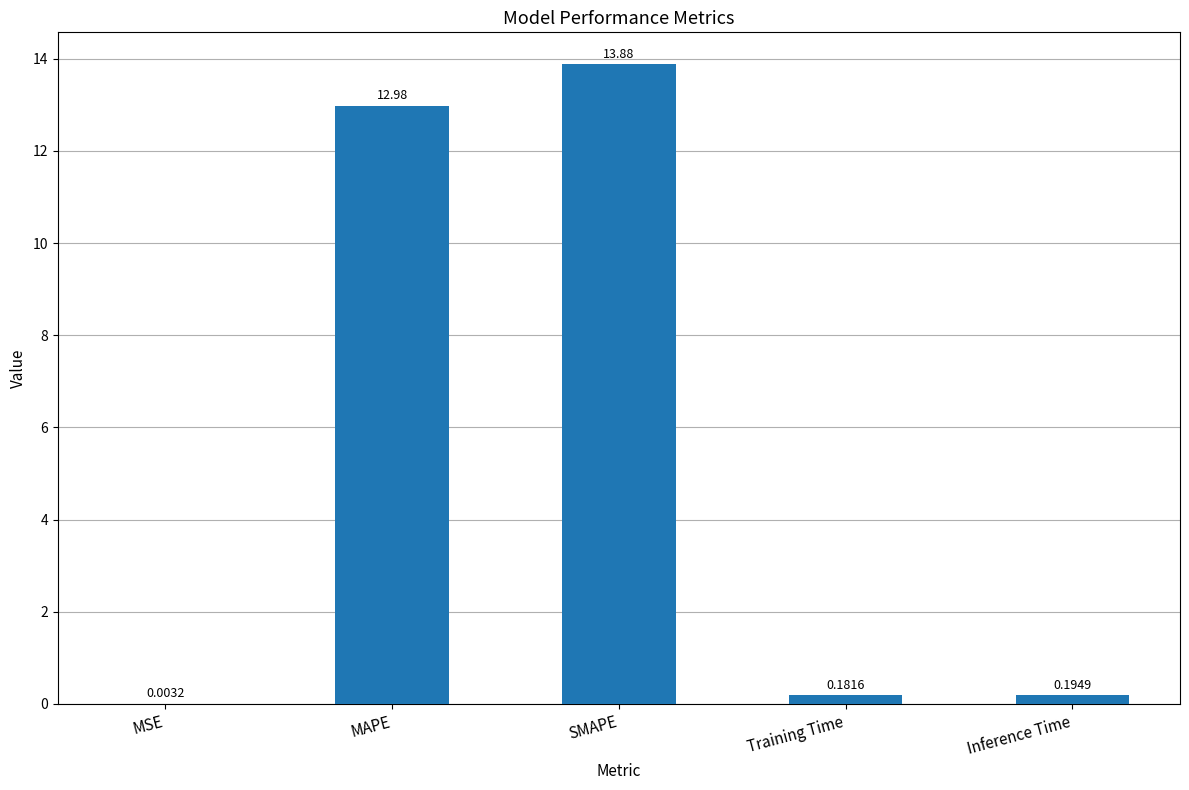

Which has a higher value, Training Time or MAPE?

MAPE